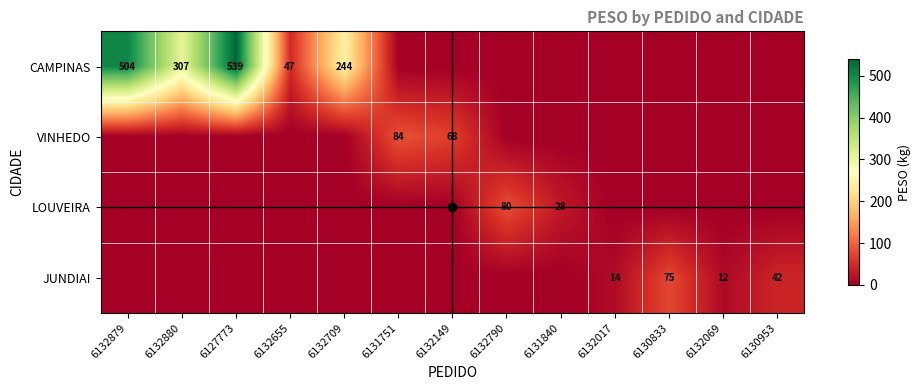

What is the sum of all CAMPINAS values?

1641.7